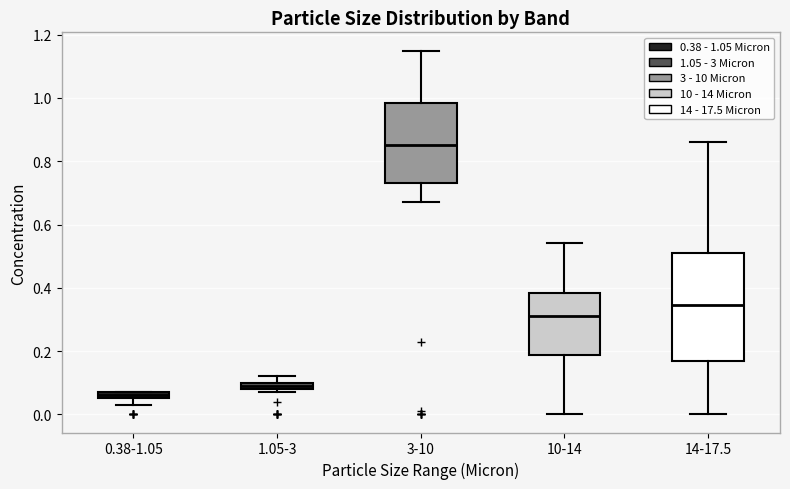

Which box's median line is the highest?

3-10